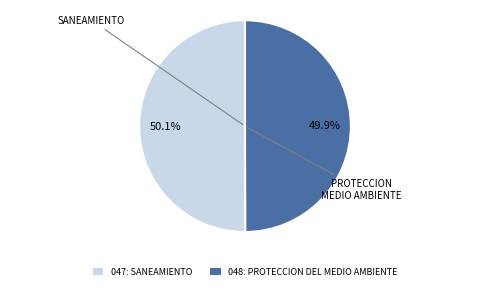

What is the total percentage of 048: PROTECCION DEL MEDIO AMBIENTE and 047: SANEAMIENTO?

100.0%